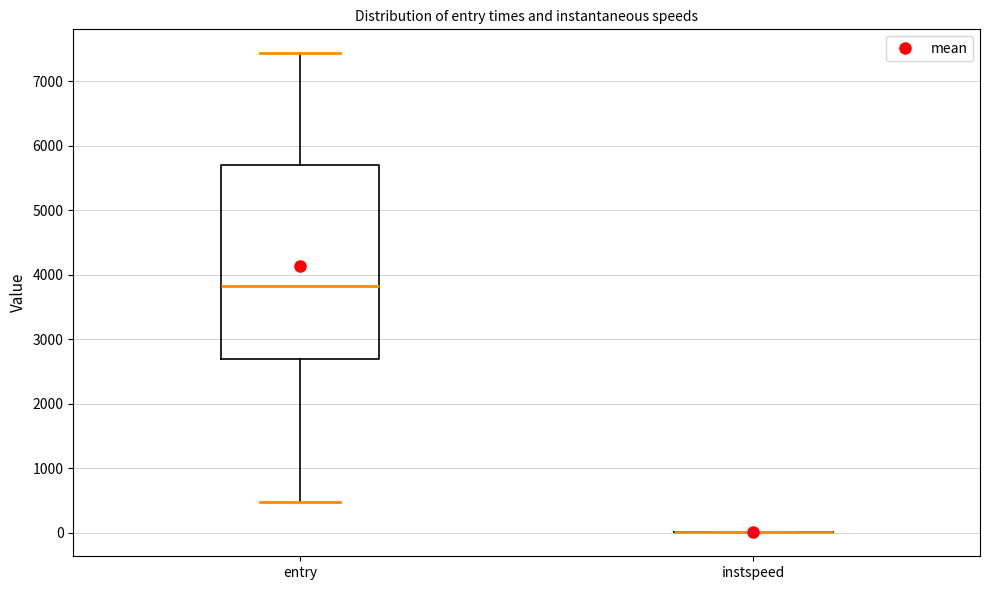

Which box is the tallest, from its lower edge to its upper edge?

entry